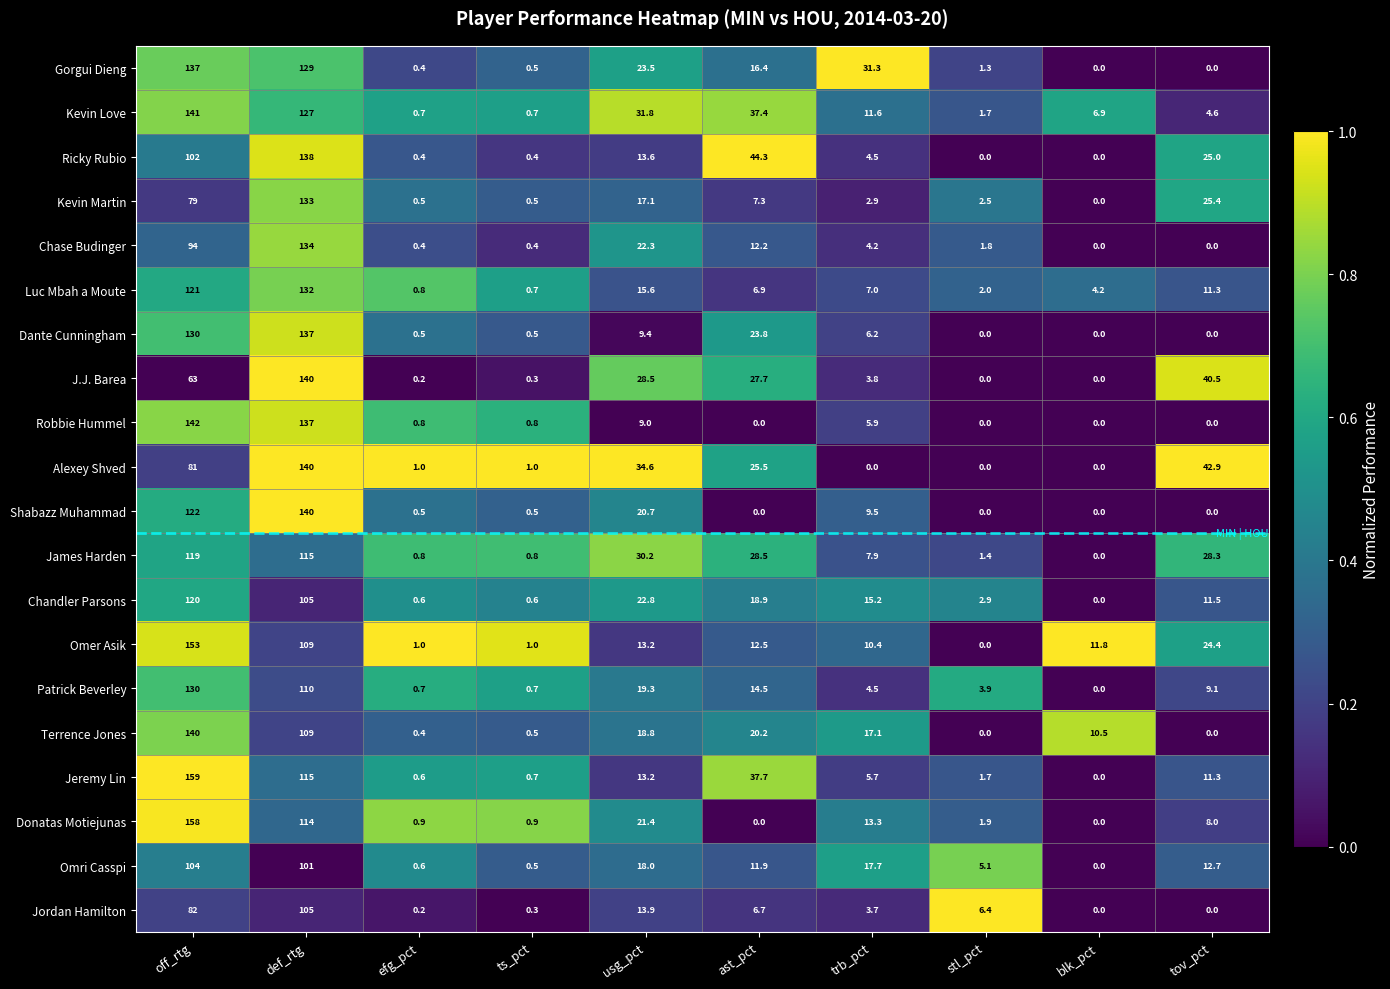

What is the spread (max minus min) of values at usg_pct?

25.6